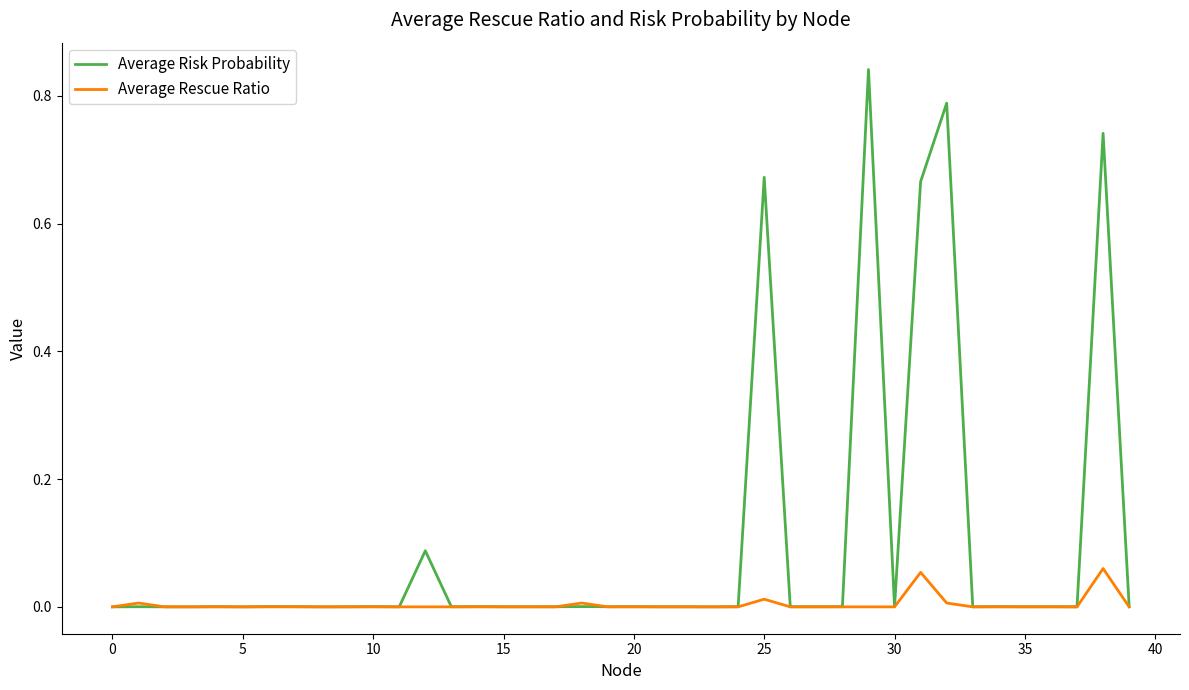

Which series has the largest total across all categories?

Average Risk Probability